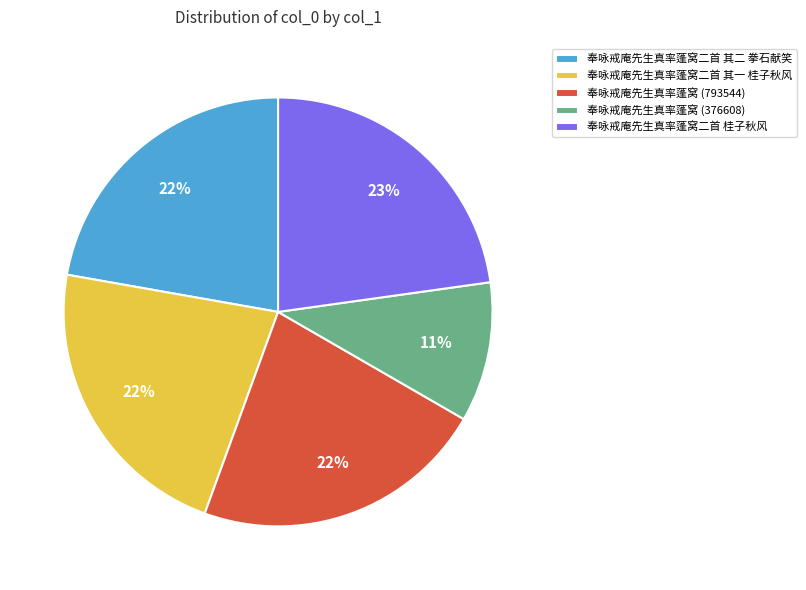

Is 奉咏戒庵先生真率蓬窝二首 其二 拳石献笑 the majority of the pie?

No